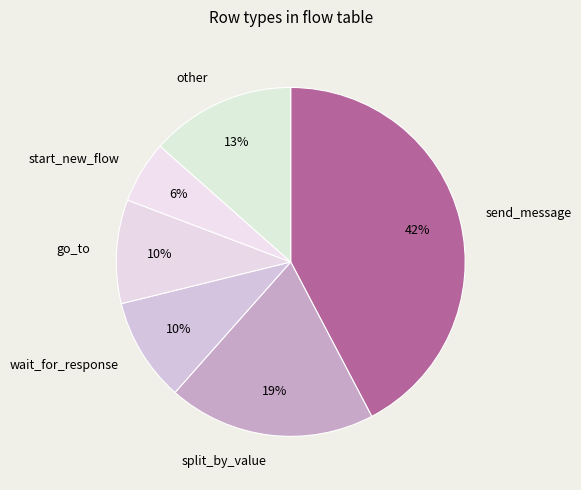

Count the number of slices in the pie.

6